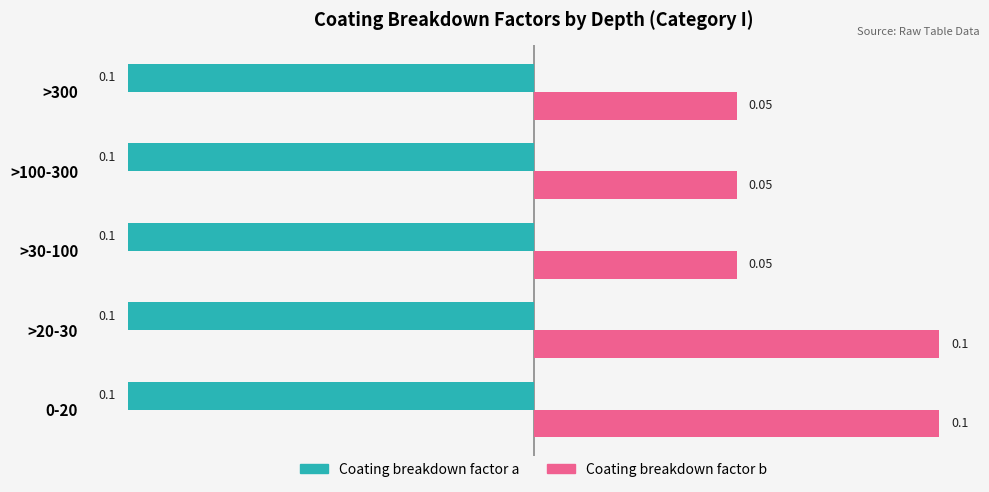

How many distinct data groups are displayed?

2